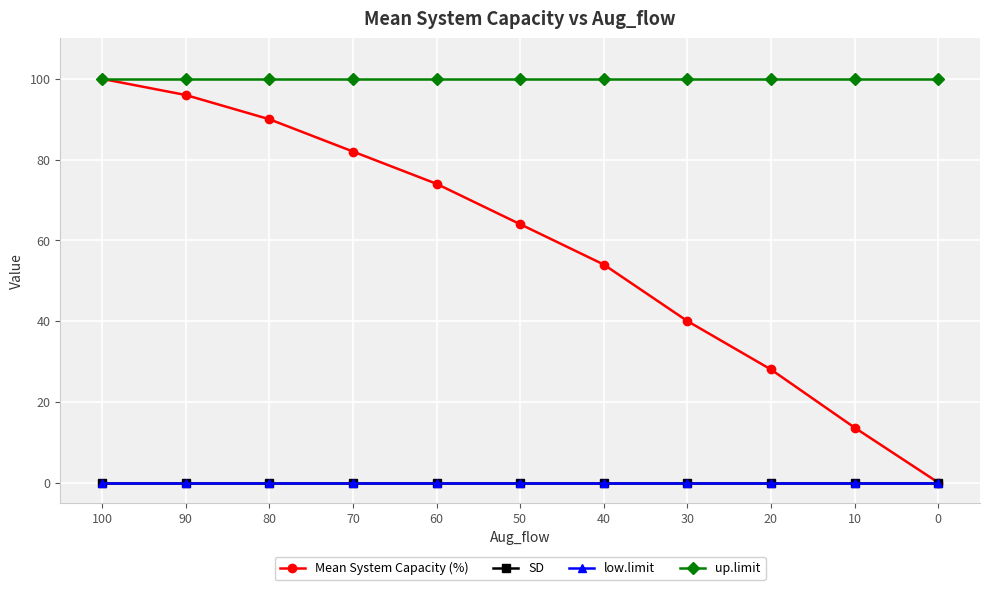

Reading right to left, list all the values displayed in this chart.

Mean System Capacity (%): 0.0	13.6	28.0	40.0	54.0	64.0	74.0	82.0	90.0	96.0	100.0
SD: 0.0	0.0	0.0	0.0	0.0	0.0	0.0	0.0	0.0	0.0	0.0
low.limit: 0.0	0.0	0.0	0.0	0.0	0.0	0.0	0.0	0.0	0.0	0.0
up.limit: 100.0	100.0	100.0	100.0	100.0	100.0	100.0	100.0	100.0	100.0	100.0